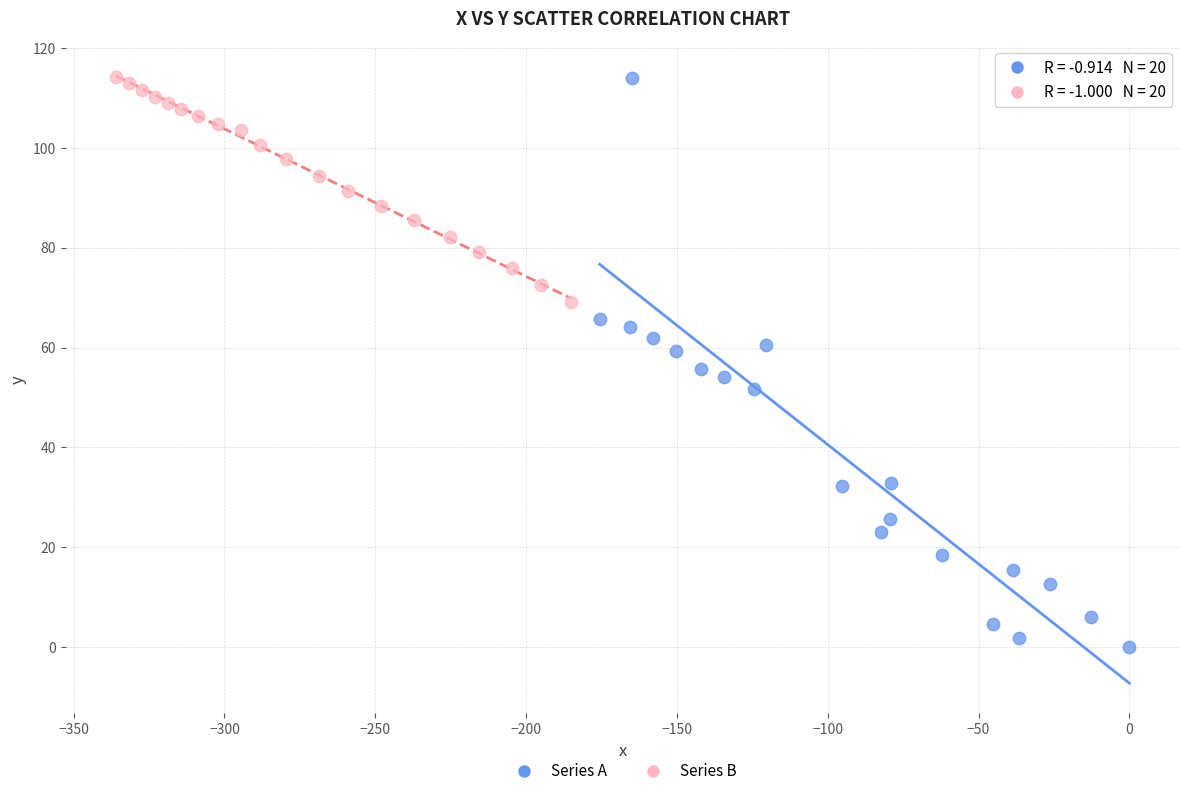

Which series contains the lowest Y value?

Series A